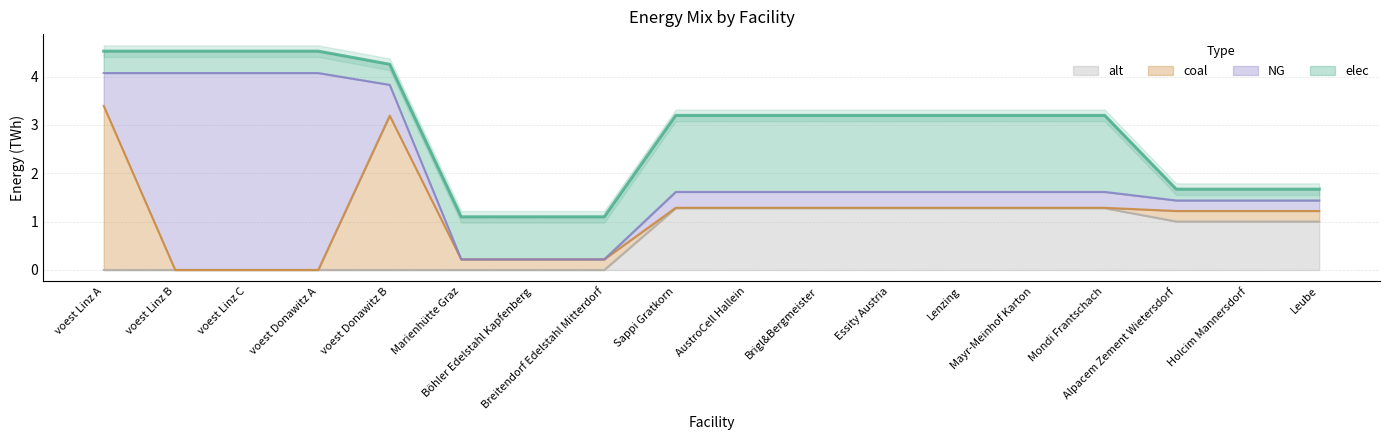

What is the highest value of the coal series?

3.4